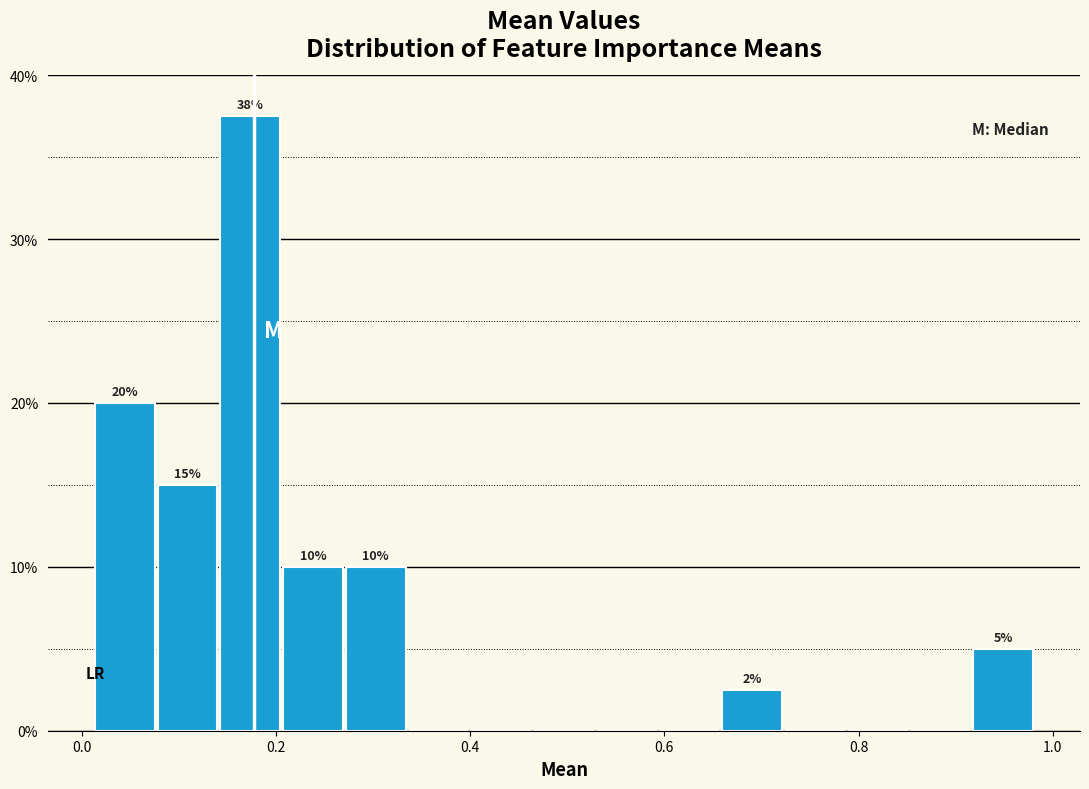

Around what value on the x-axis is the tallest bar? Give the approximate position of its centre, as read against the axis.

0.18